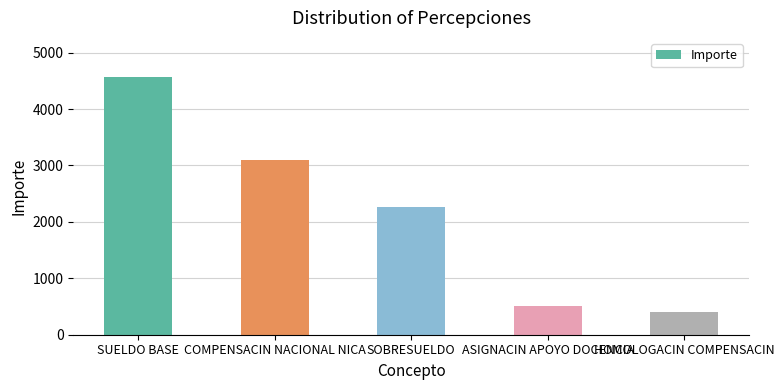

At which label is the value closest to 2487?

SOBRESUELDO